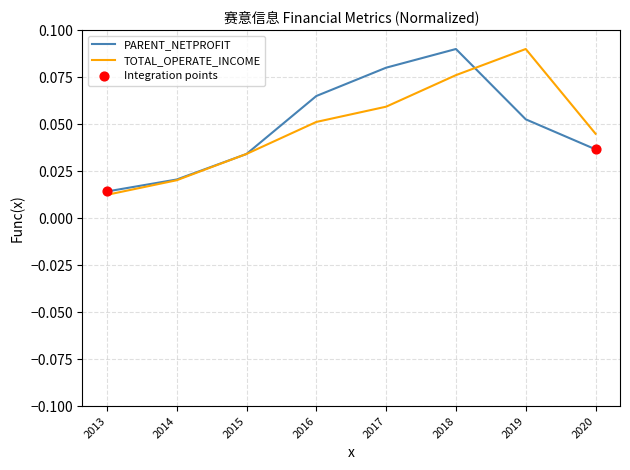

At which category is the sum across all series the highest?

2018